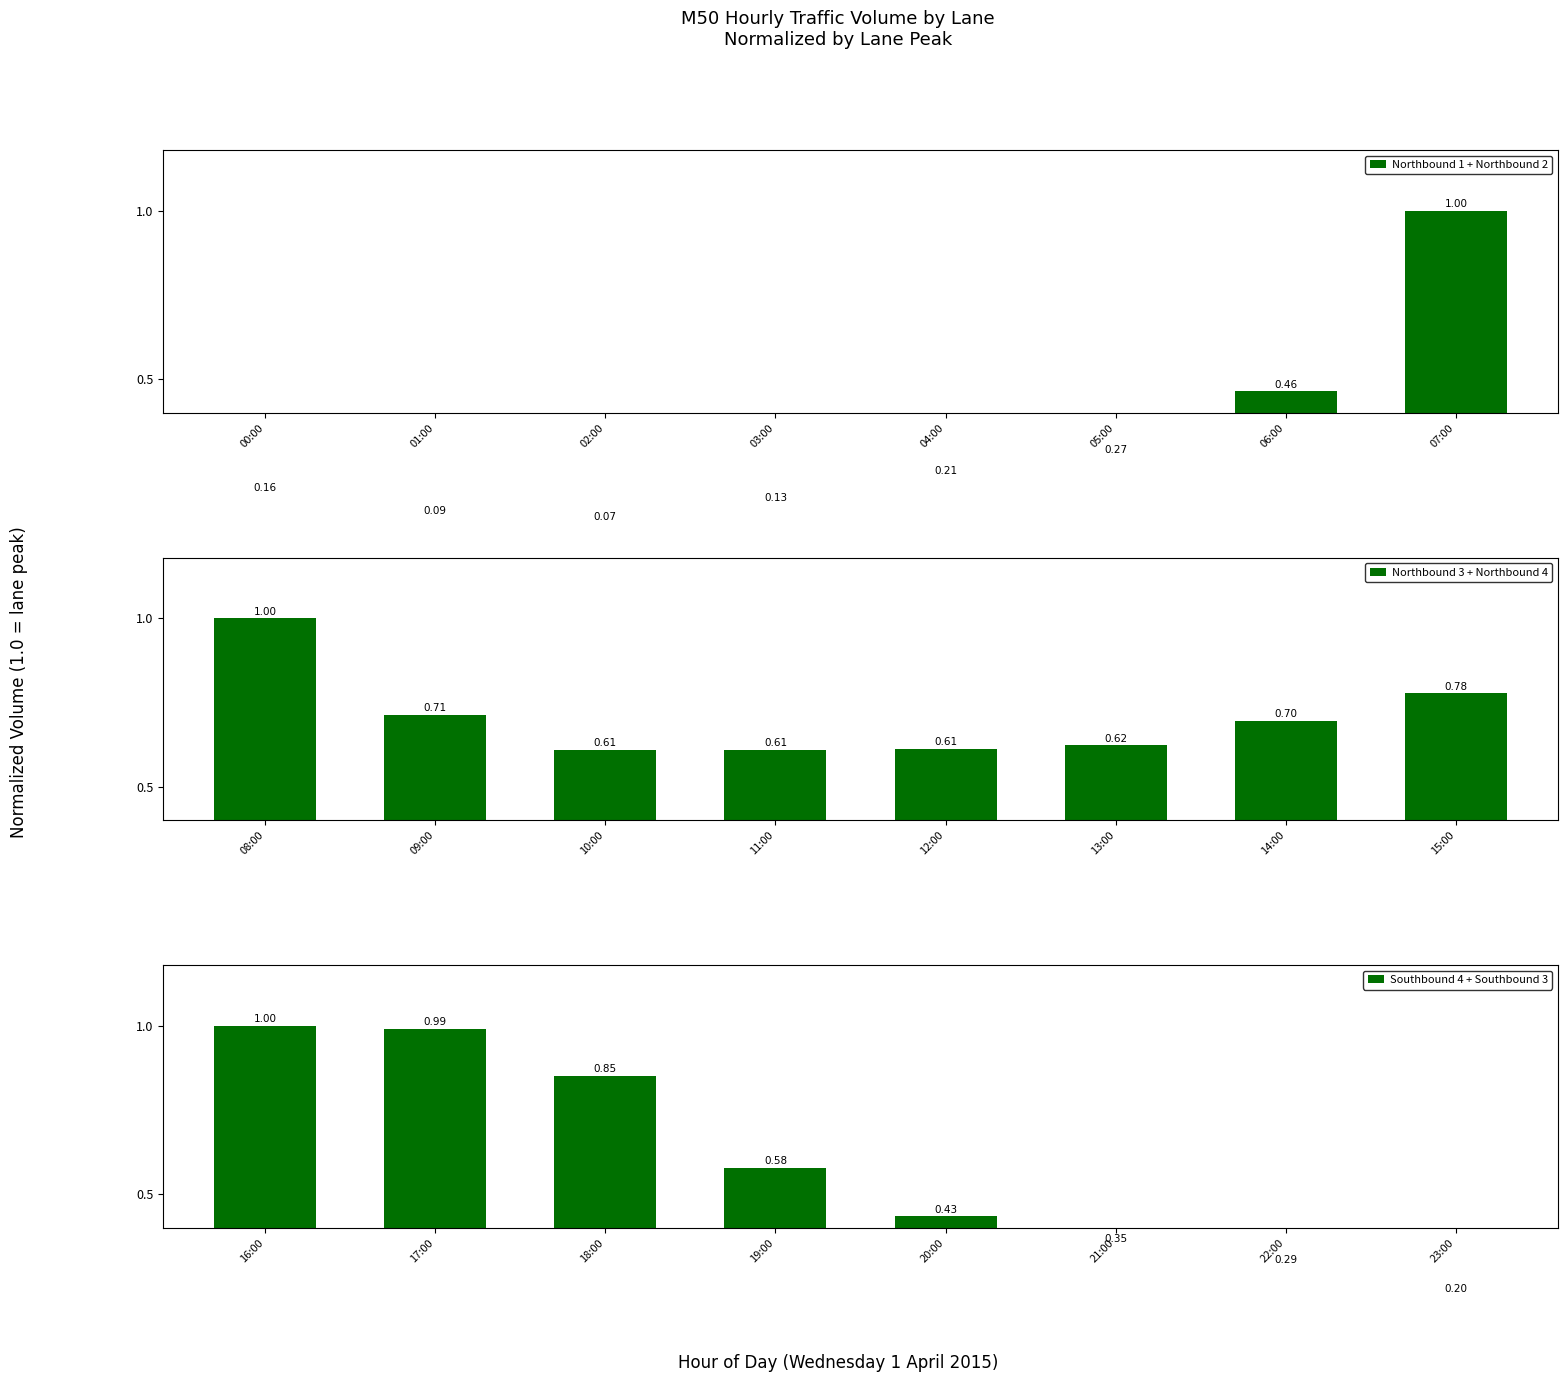

What is the difference between the maximum and second lowest values in the Northbound 1 + Northbound 2 series?

0.9